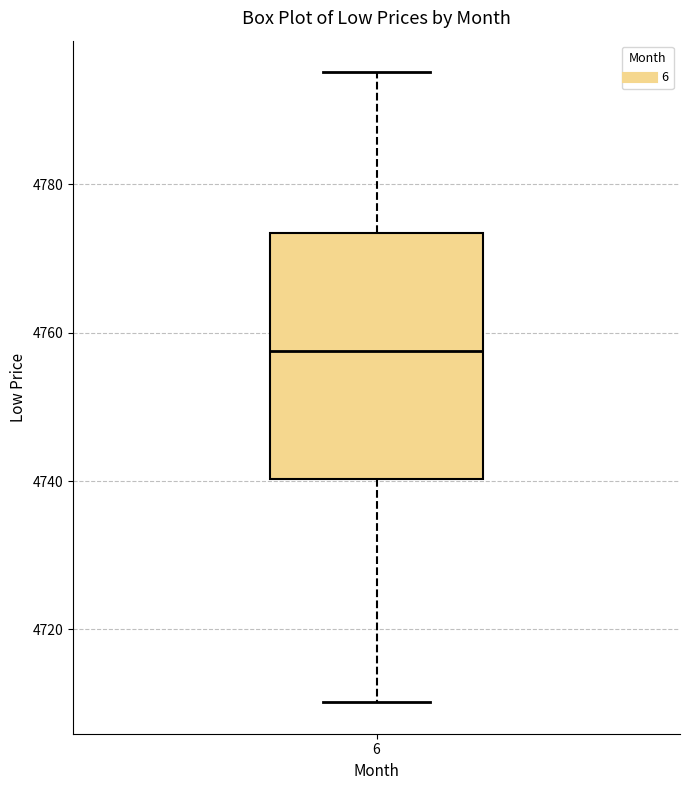

Where does the median line of the box at x = 6 sit on the y-axis? The values are not printed on the chart, so give them approximately, as read against the axis.

4758